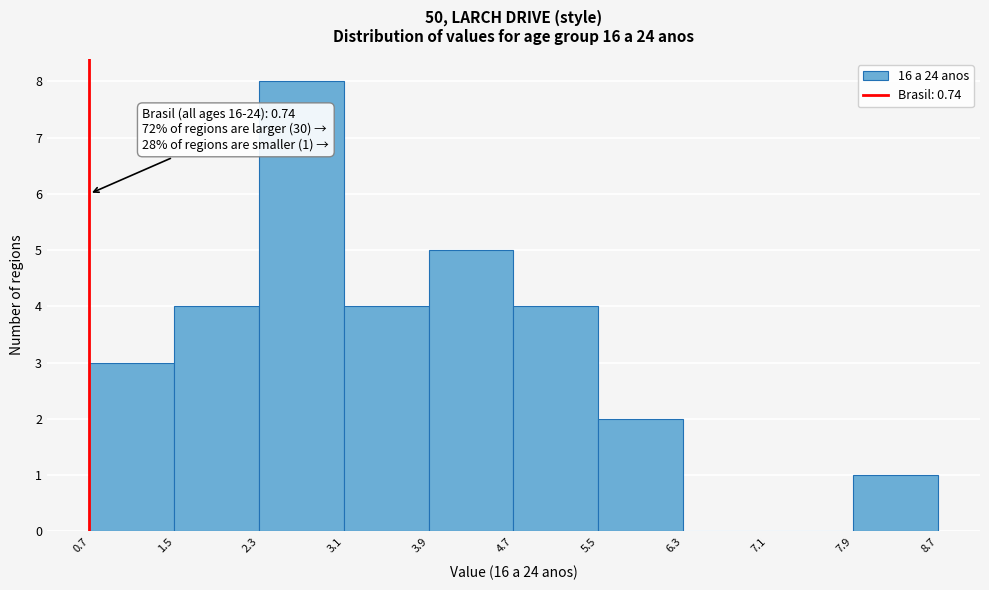

Which range on the x-axis has the tallest bar?

2.3 to 3.1